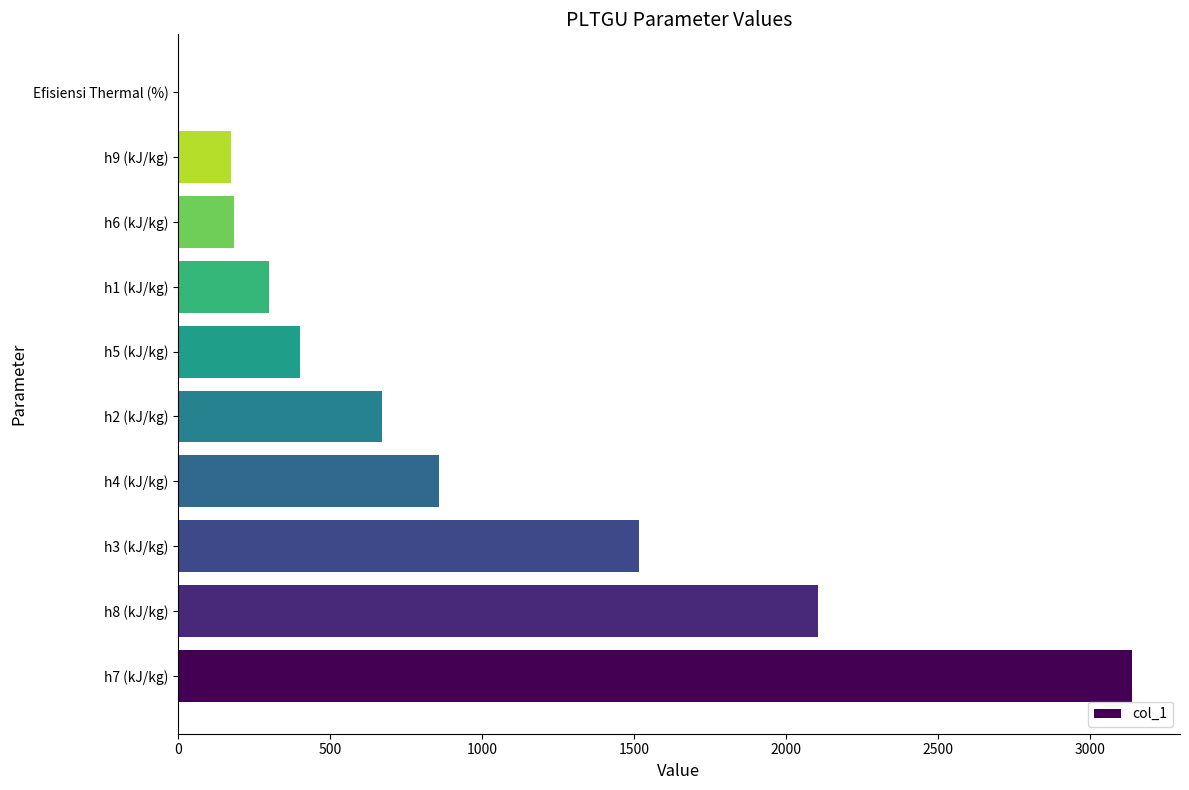

What is the change in value from h4 (kJ/kg) to h1 (kJ/kg)?

-557.8